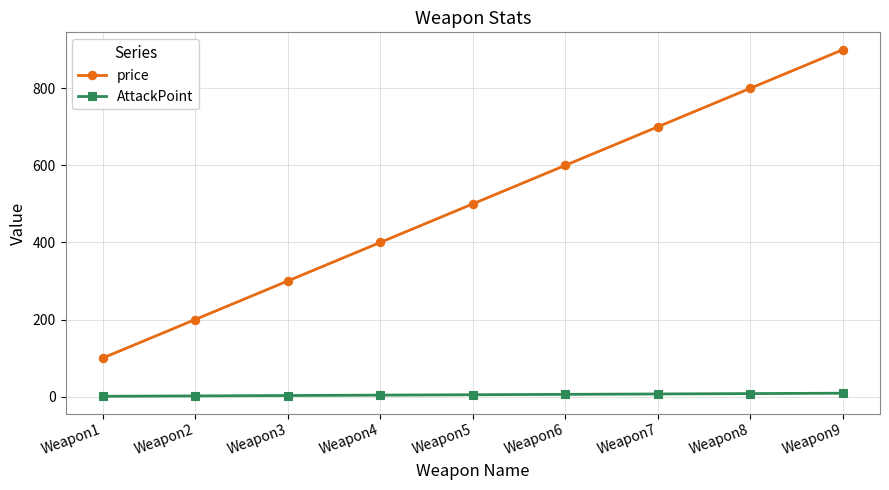

Where is price nearest to the value 500?

Weapon5